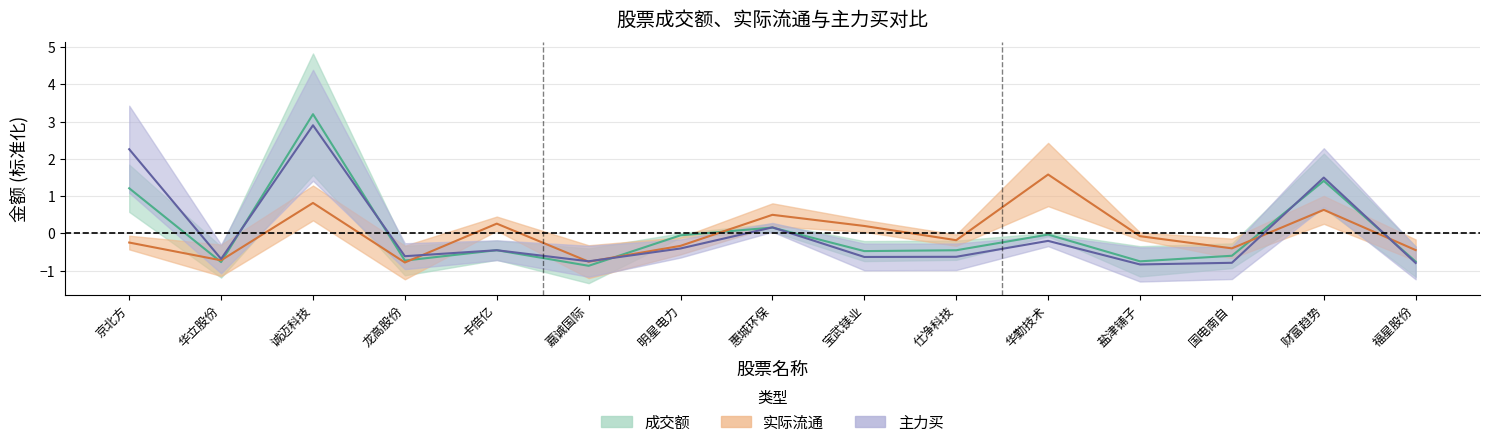

Rank the series at 盐津铺子 from highest to lowest value.

实际流通, 成交额, 主力买